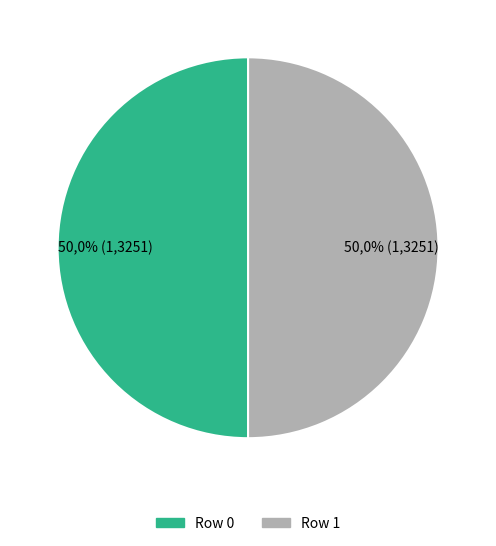

The 0 slice represents 64% of the pie. True or false?

False